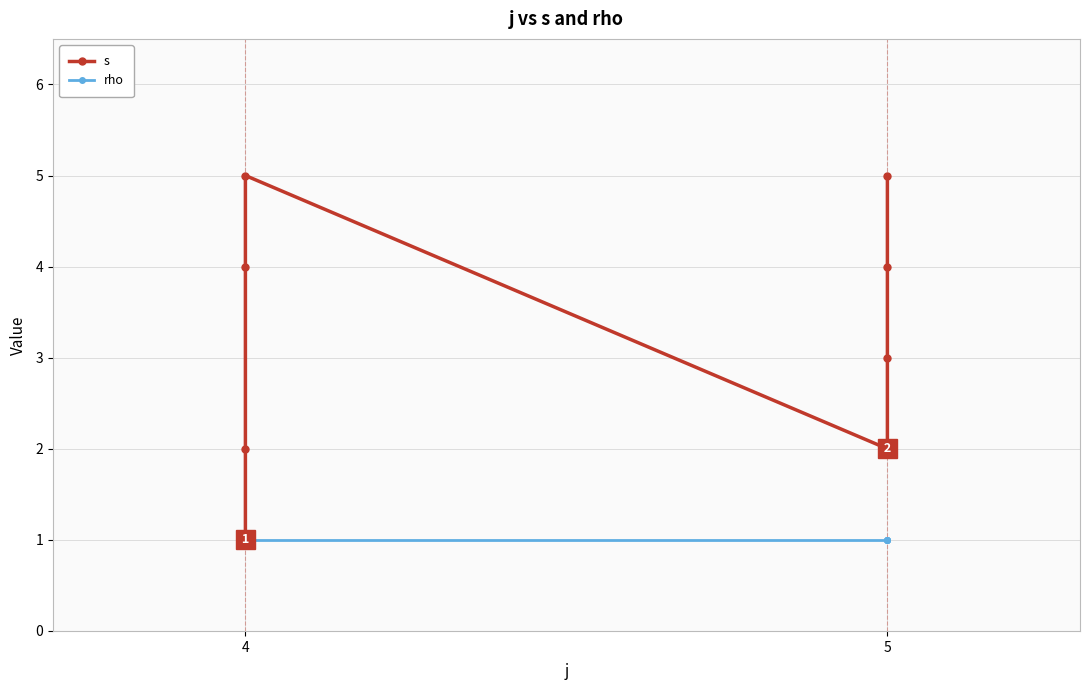

What are all the series names shown in the legend?

s, rho